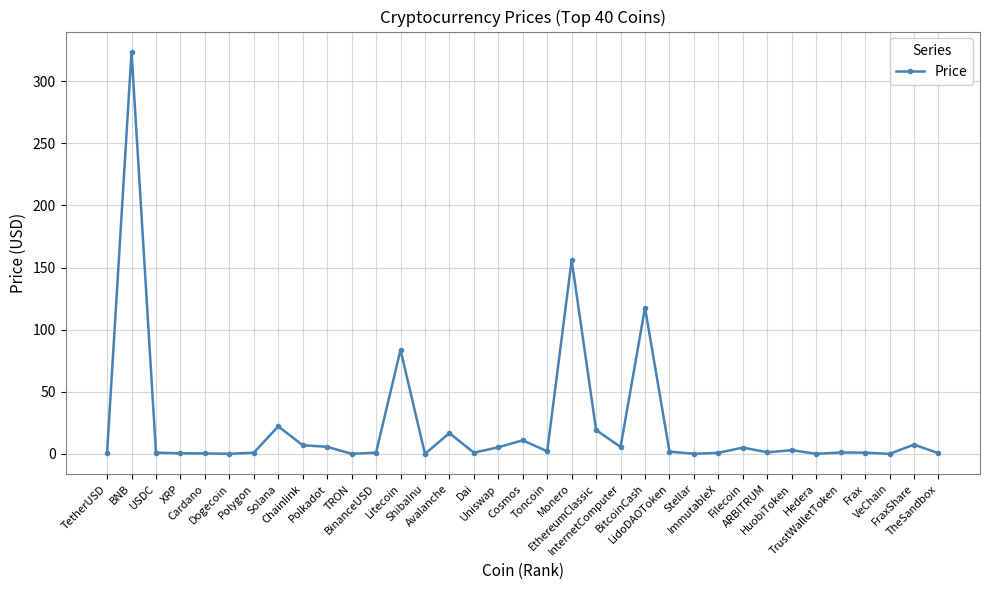

Between USDC and Litecoin, which is larger?

Litecoin